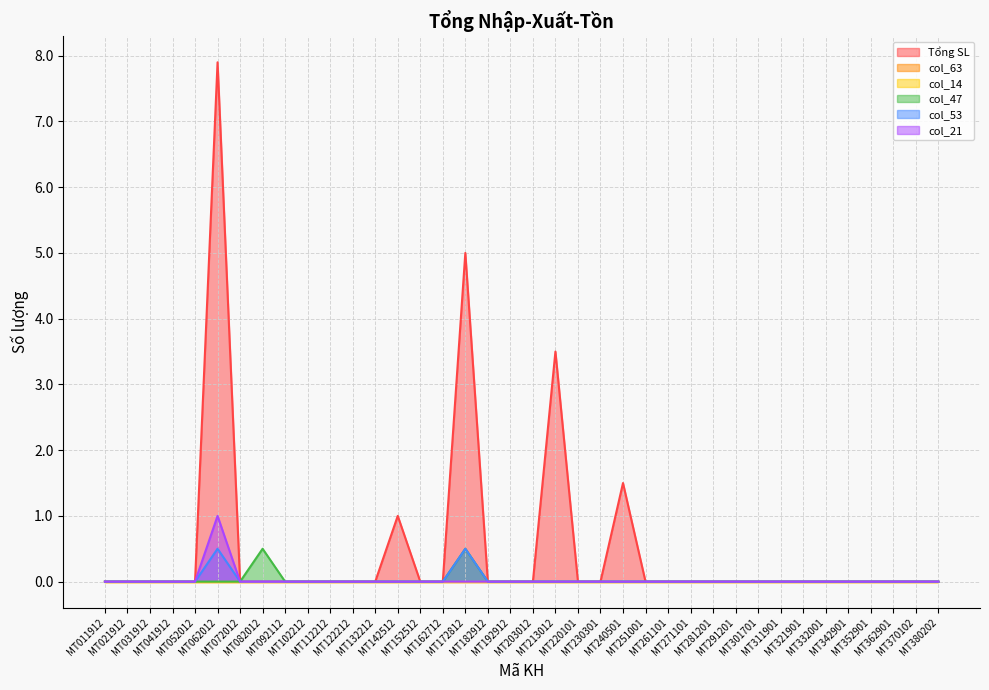

How many values in the col_53 series exceed 0?

2